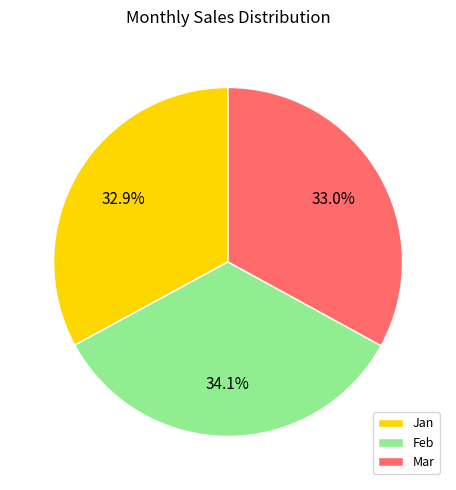

Is there any slice that represents more than half of the pie?

No